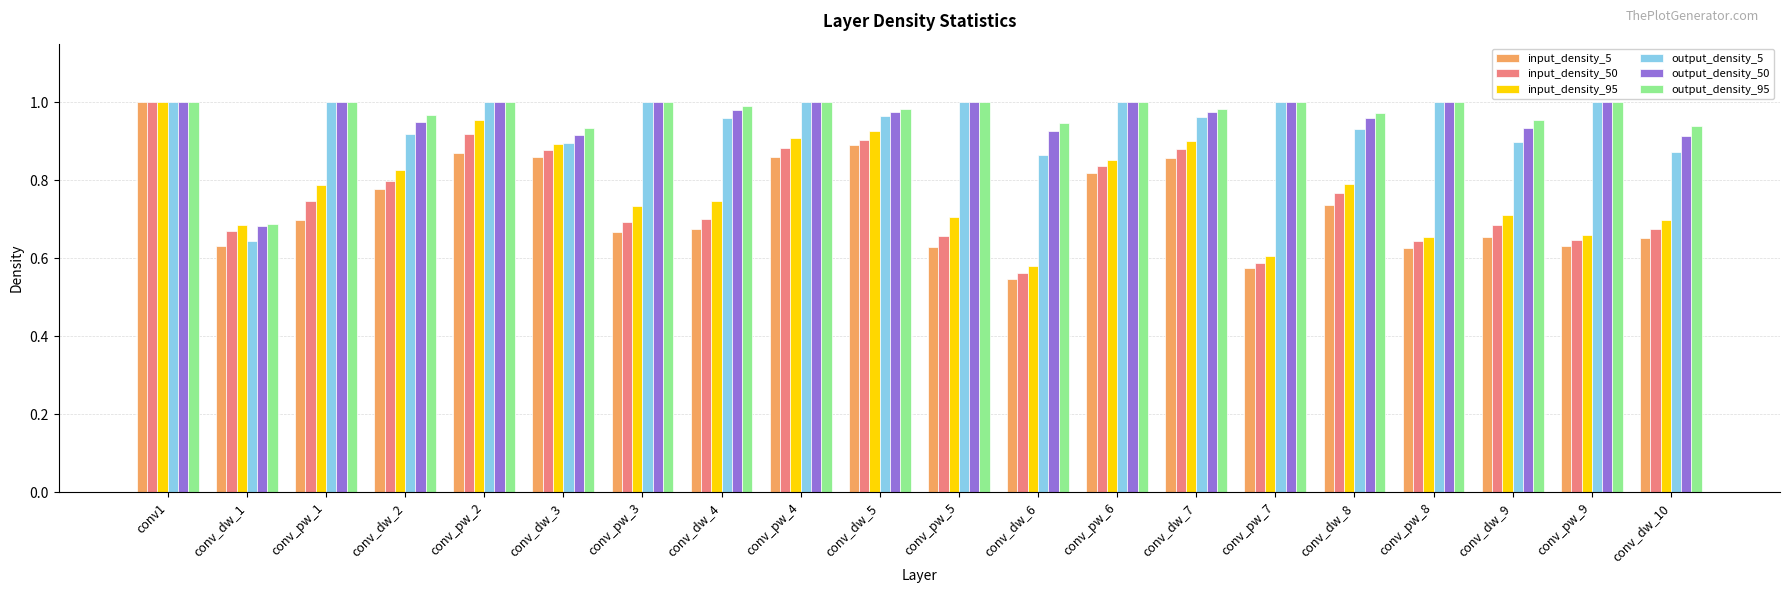

Which category has the lowest value in the output_density_5 series?

conv_dw_1